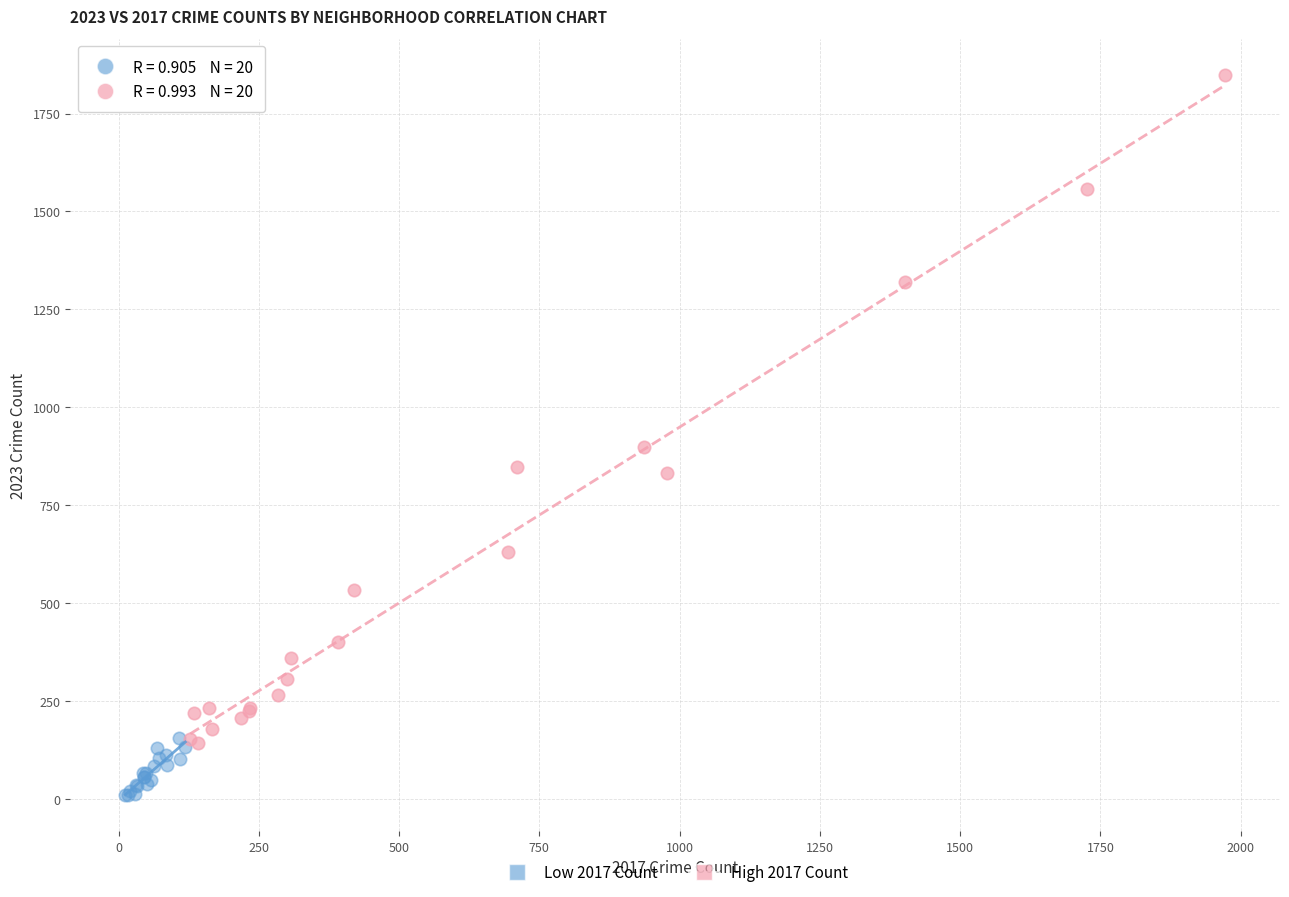

Which series reaches the minimum Y coordinate?

Low 2017 Count